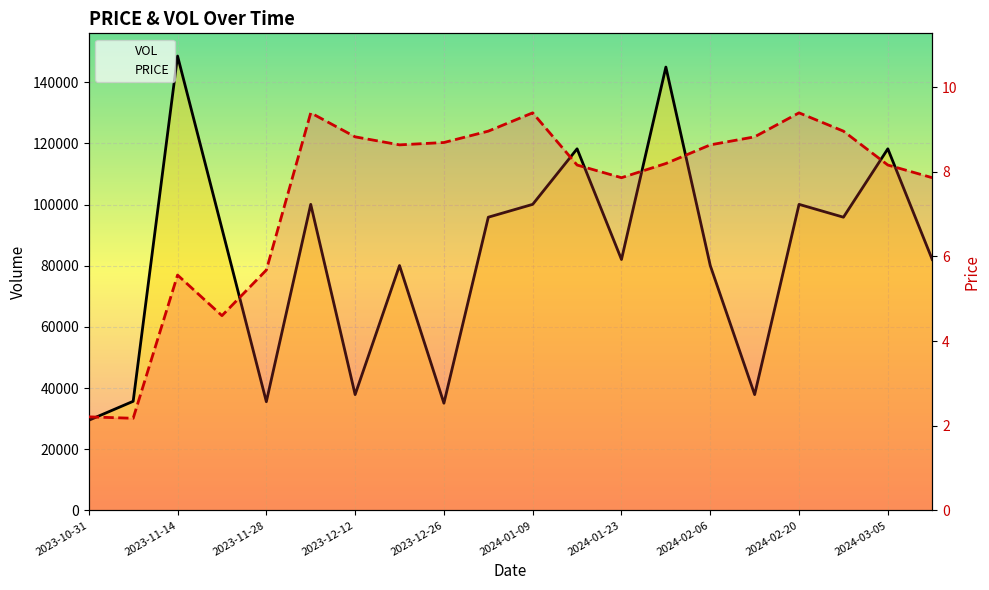

In PRICE, how many points are higher than both neighbors (excluding endpoints)?

4